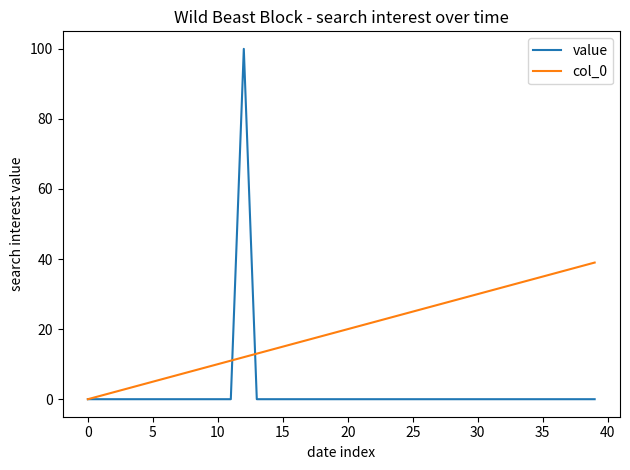

Rank the series by their maximum value, from highest to lowest.

value, col_0